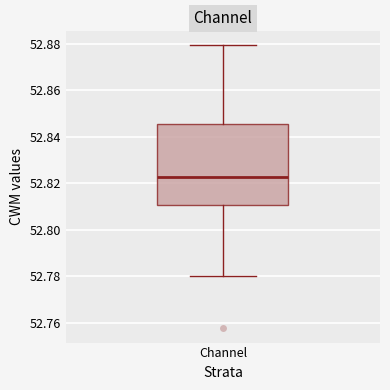

Transcribe this box plot: give where the median line is, the range the box spans, and where the two whiskers end, as read against the y-axis. The values are not printed on the chart, so give them approximately, as read against the axis.

median 52.822, box 52.810 to 52.846, whiskers 52.780 to 52.880